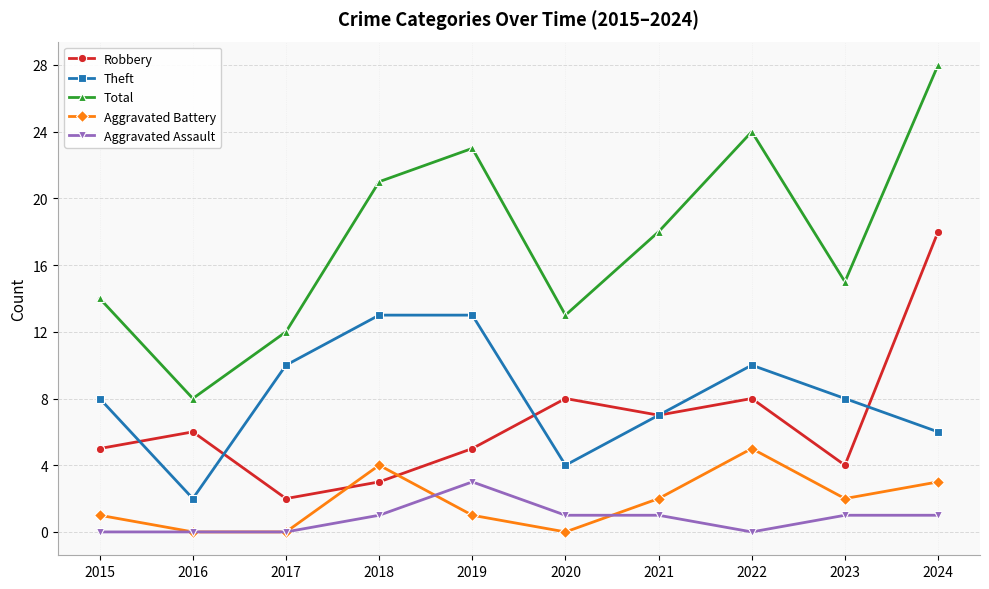

Is the value of Theft at 2017 greater than the value of Robbery at 2016?

Yes